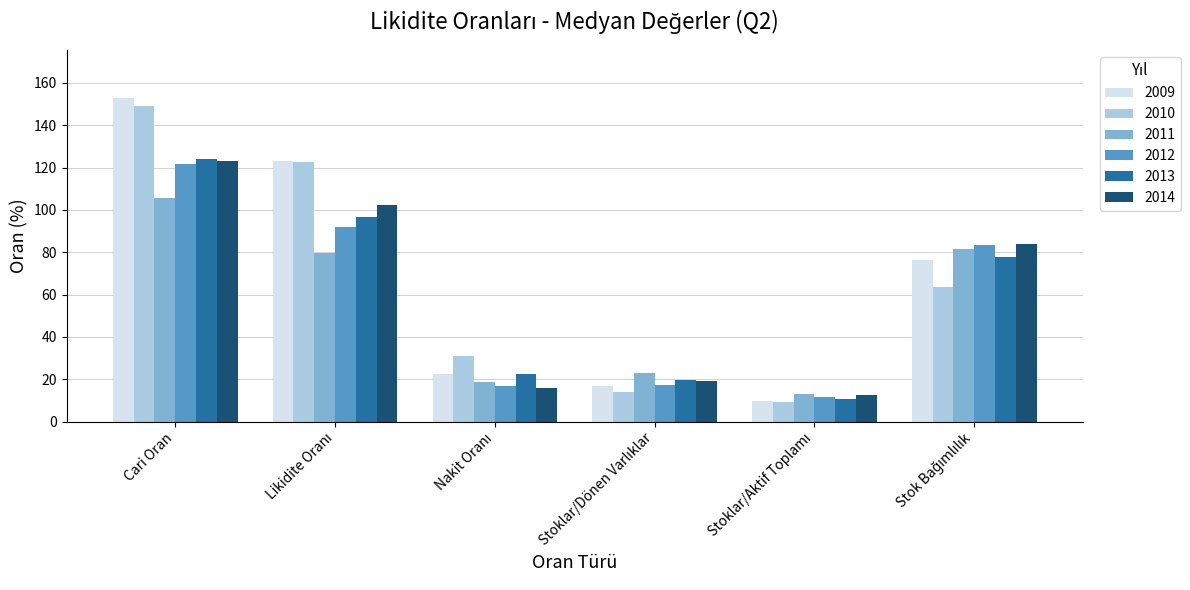

Count the number of categories in the chart.

6